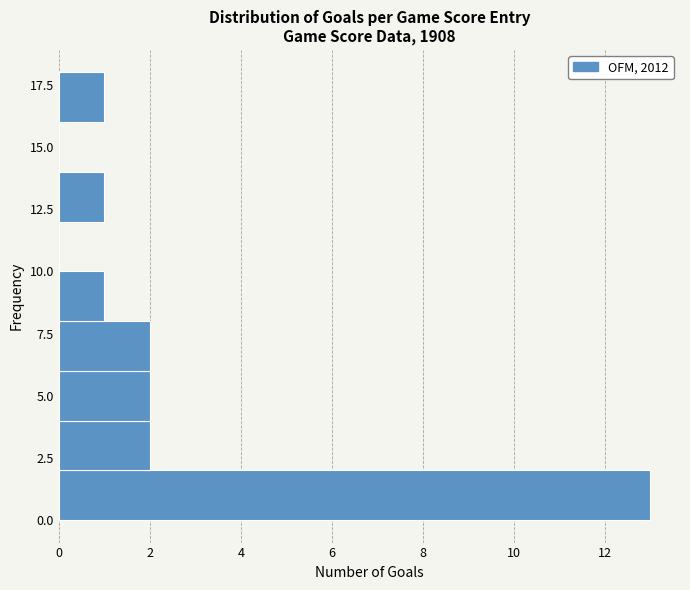

Reading bottom to top, list every bar in this chart as the range it spans on the y-axis followed by its length. The values are not printed on the chart, so give them approximately, as read against the axis.

0 to 2: 13
2 to 4: 2
4 to 6: 2
6 to 8: 2
8 to 10: 1
10 to 12: 0
12 to 14: 1
14 to 16: 0
16 to 18: 1